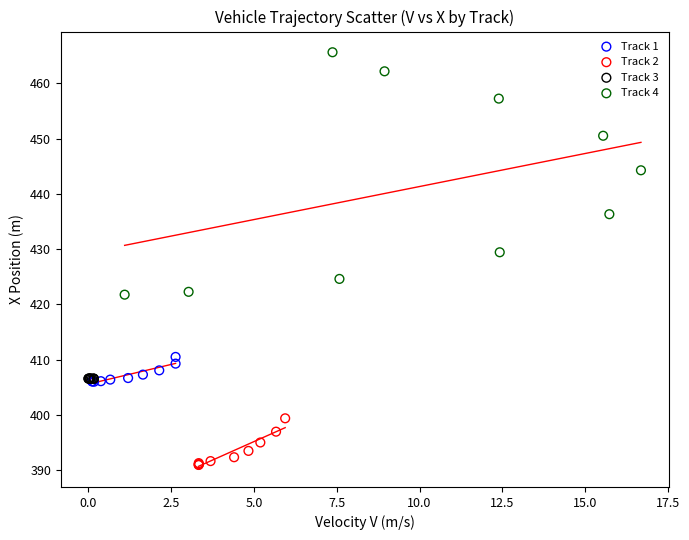

Which series has the widest spread of Y values?

Track 4